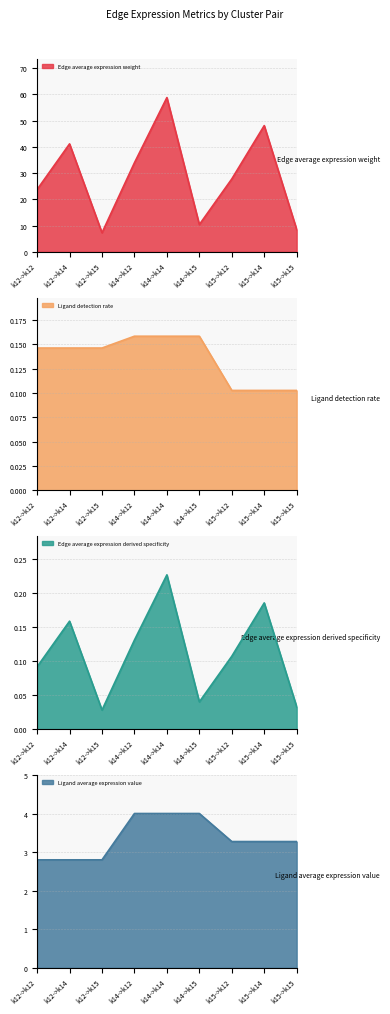

True or false: Ligand detection rate has a value of 0.1 at k12->k15.

True